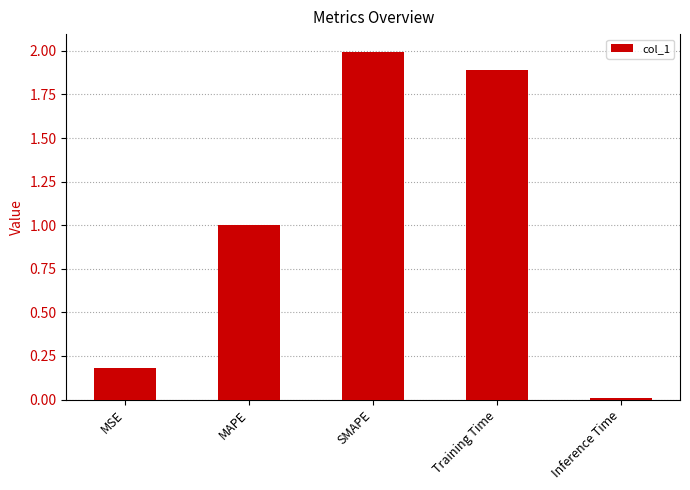

What is the difference between the maximum and second lowest values?

1.8